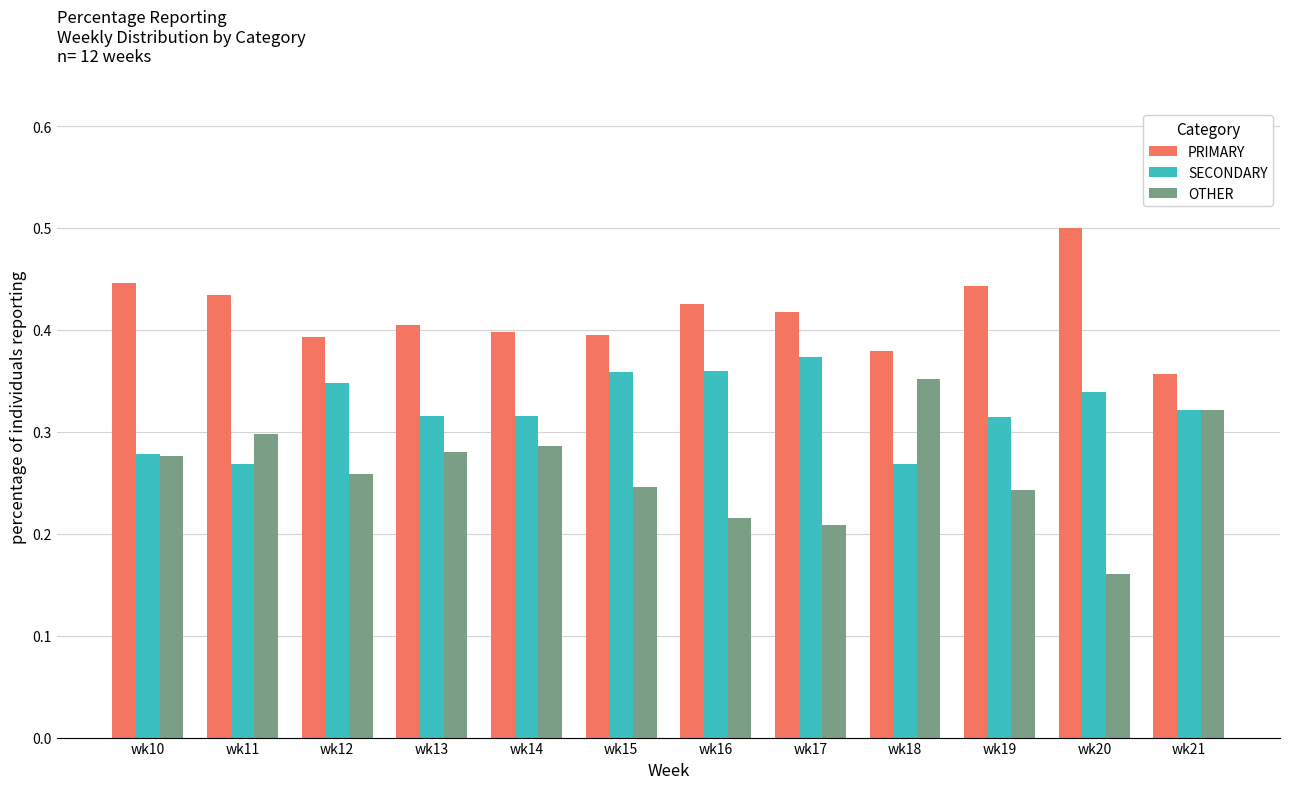

Which series has the largest total across all categories?

PRIMARY